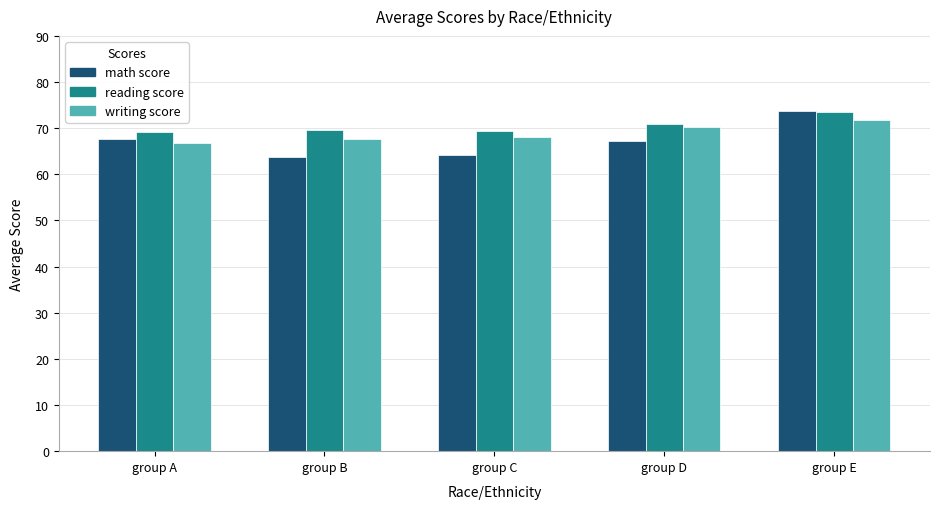

What are all the series names shown in the legend?

math score, reading score, writing score